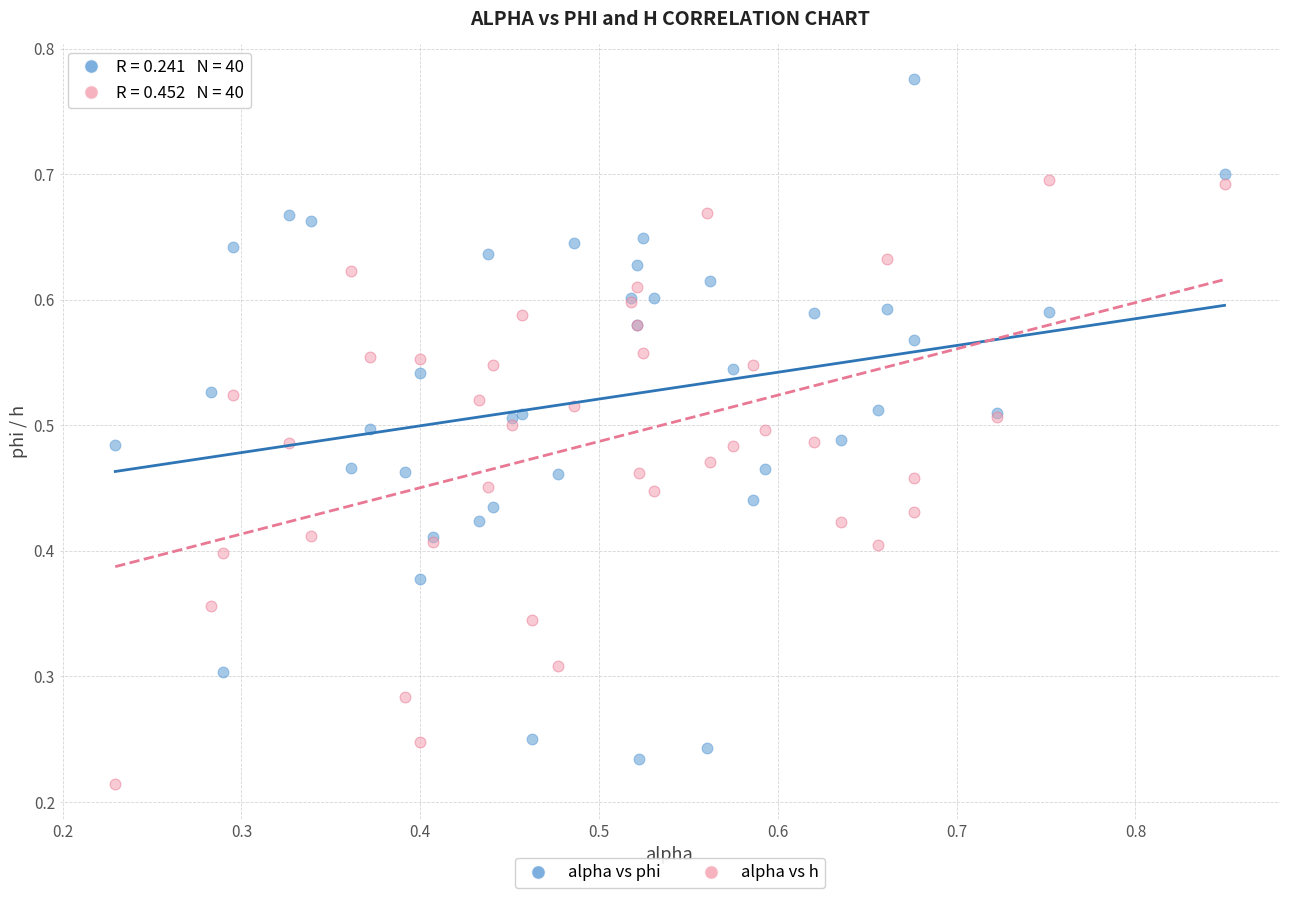

Which series has the widest spread of Y values?

alpha vs phi